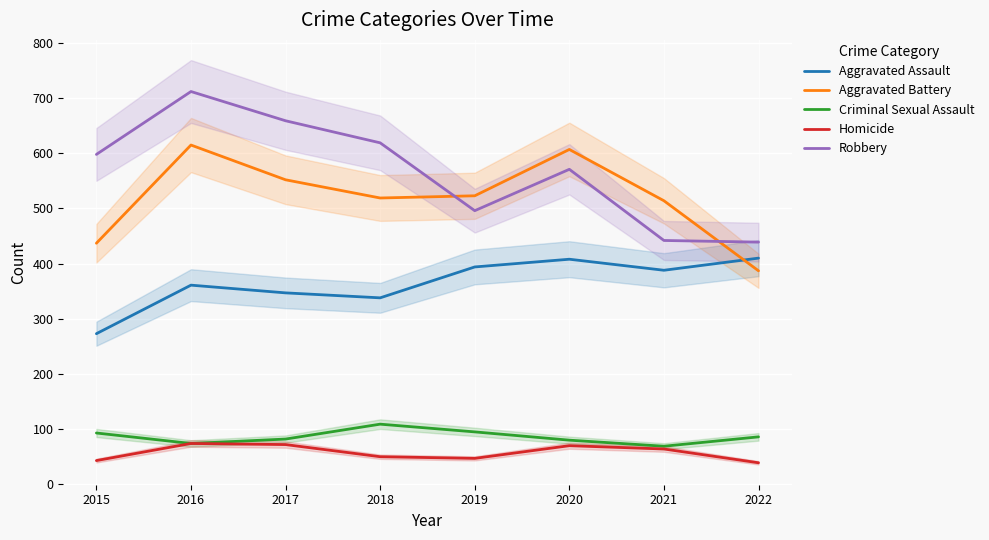

How many series are shown in this chart?

5